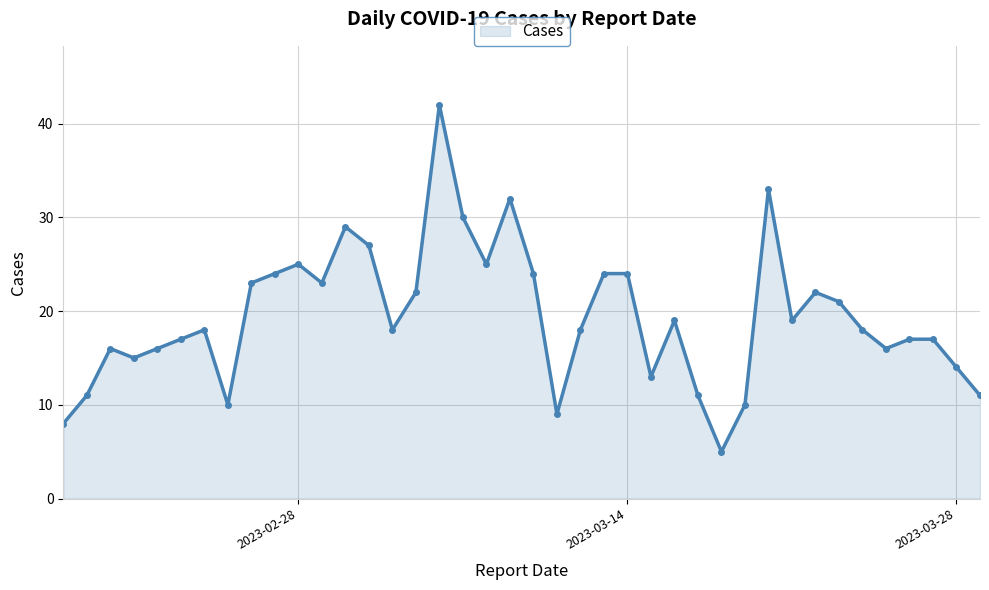

Reading left to right, extract all data points from this chart.

8	11	16	15	16	17	18	10	23	24	25	23	29	27	18	22	42	30	25	32	24	9	18	24	24	13	19	11	5	10	33	19	22	21	18	16	17	17	14	11